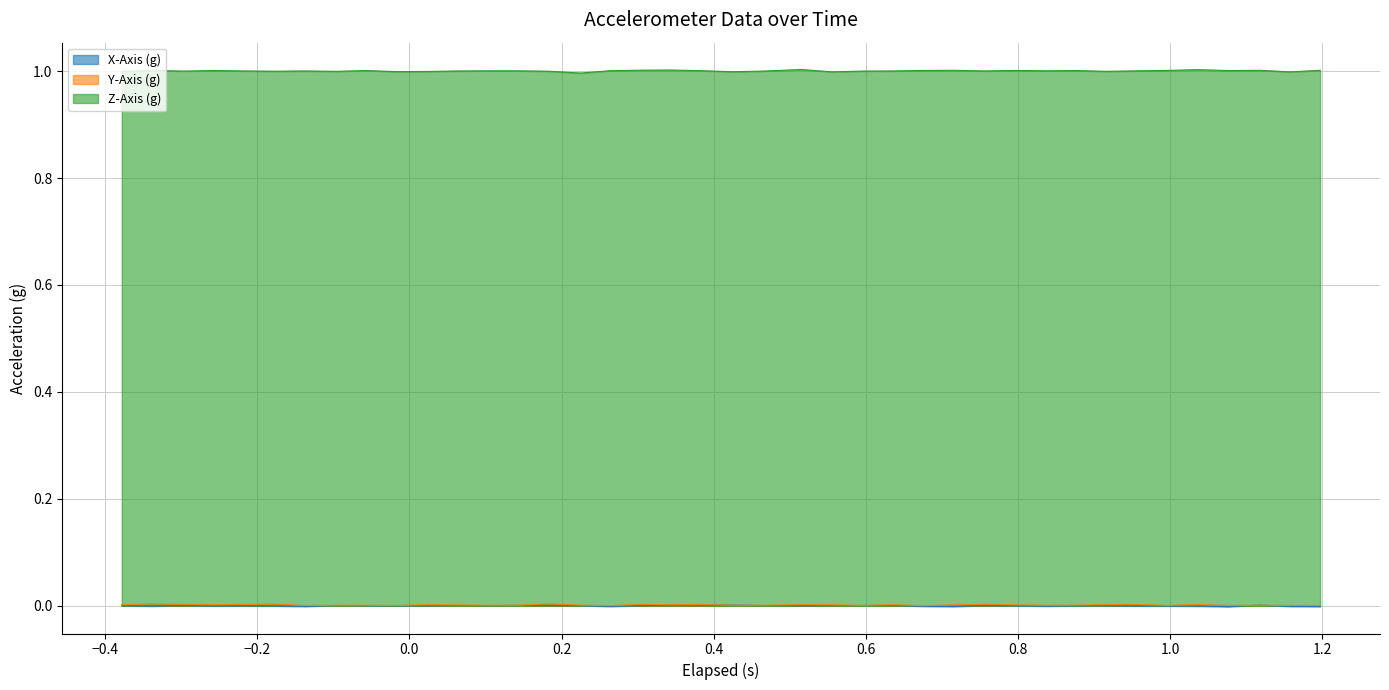

What is the minimum value for Z-Axis (g)?

1.0